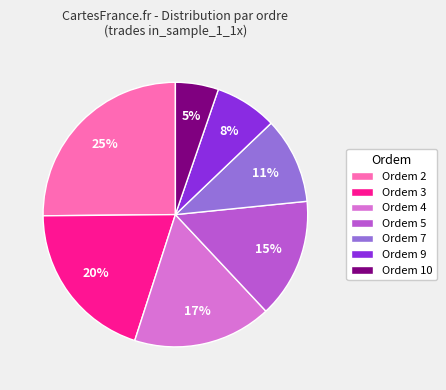

How many segments does this pie chart have?

7